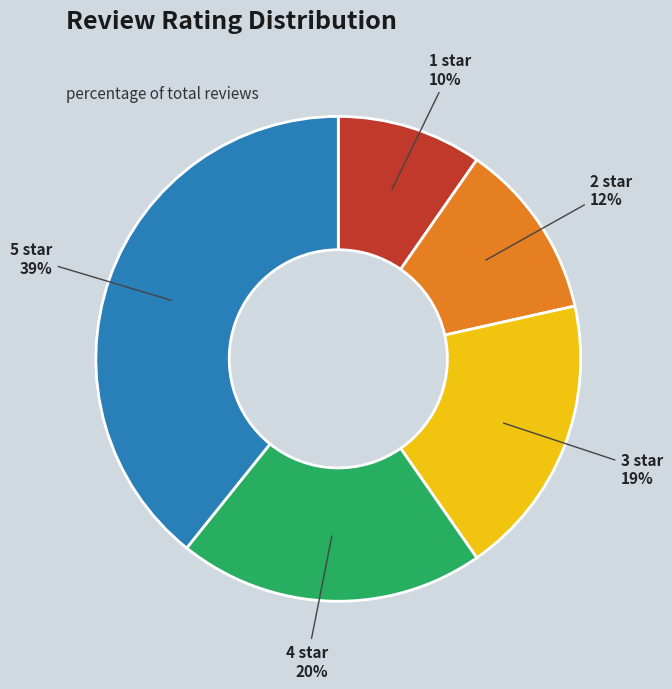

To the nearest percent, what is the combined percentage of 4 star and 3 star?

39%